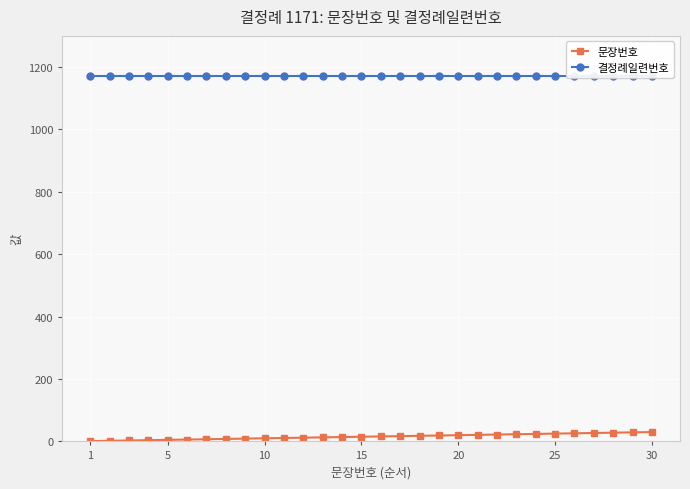

What are all the series names shown in the legend?

문장번호, 결정례일련번호